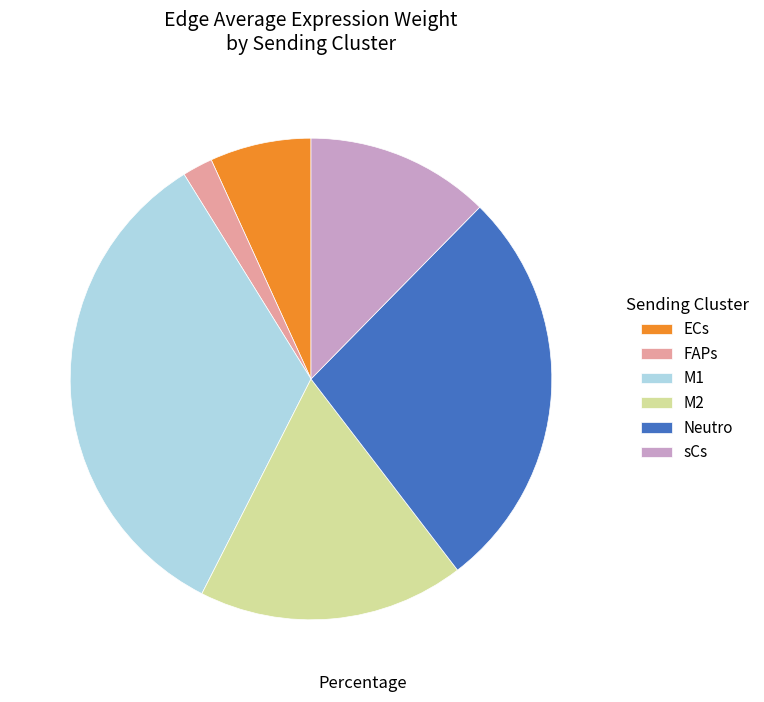

Rank the categories by value from lowest to highest.

FAPs, ECs, sCs, M2, Neutro, M1